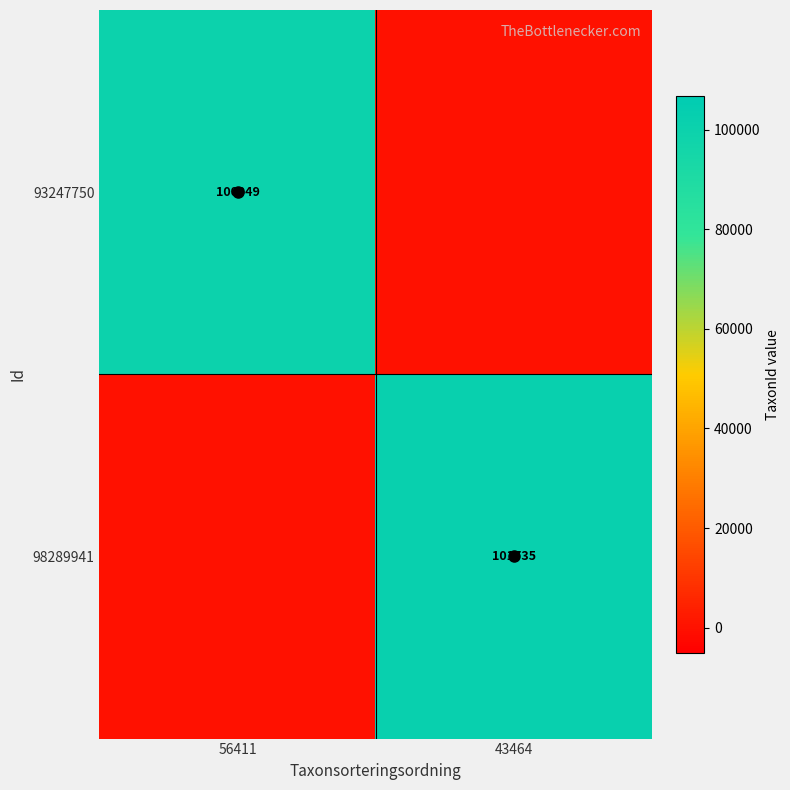

What is the sum of all 93247750 values?

100049